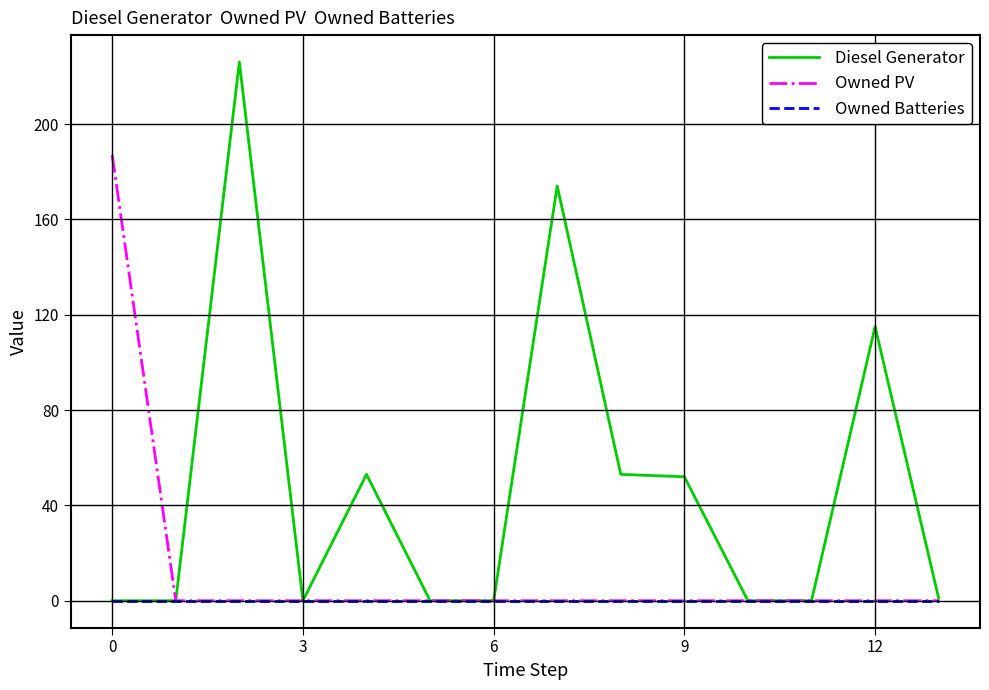

Is this an area chart (filled region under the line)?

No